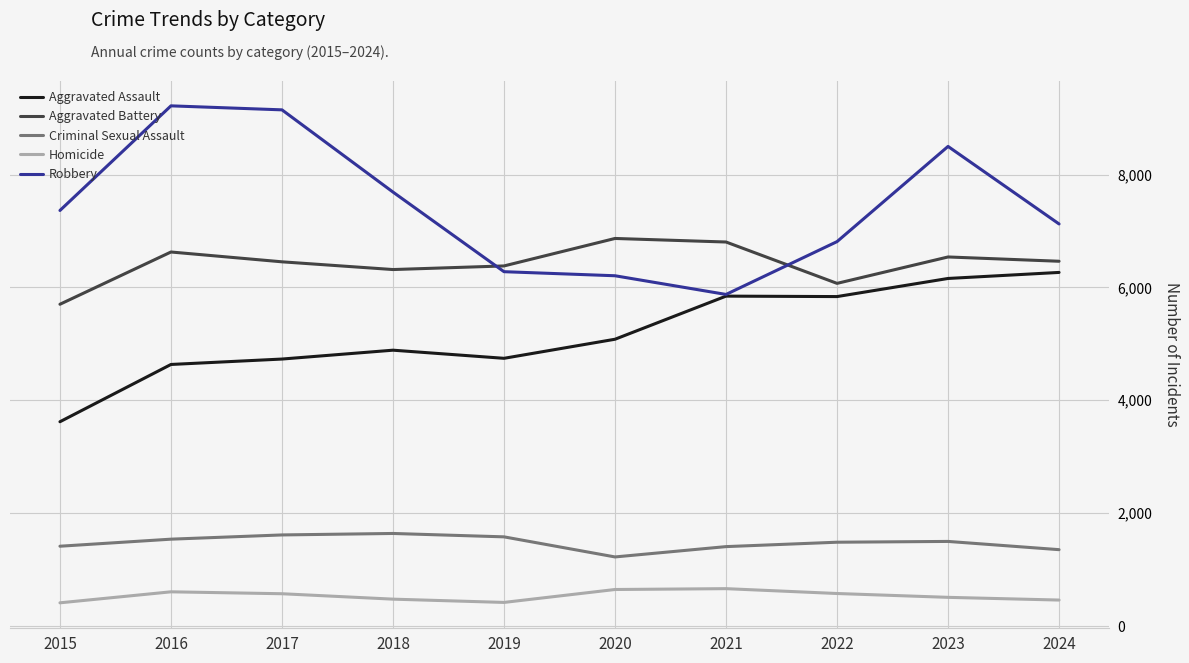

What is the greatest value displayed?

9218